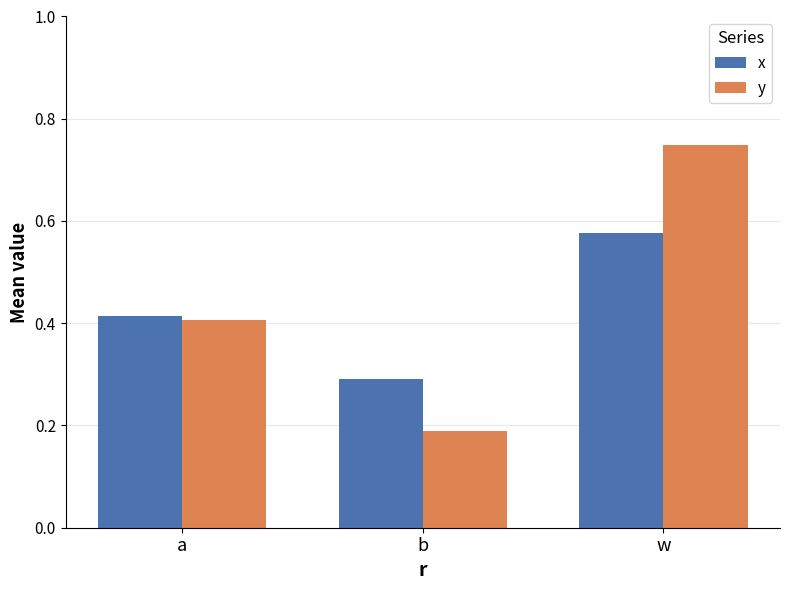

Which series has the largest total across all categories?

y